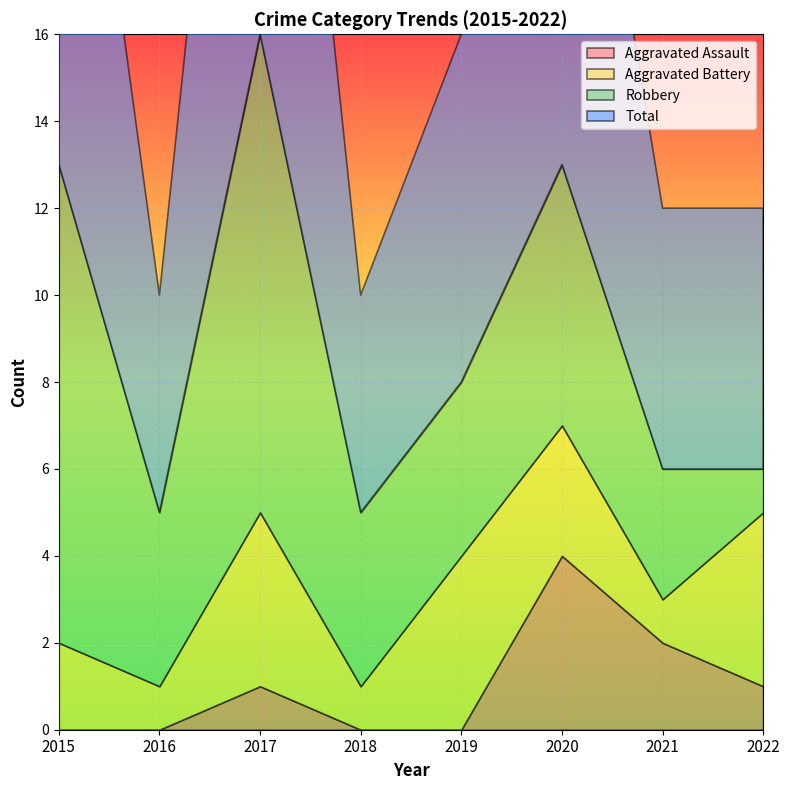

Rank the series at 2017 from highest to lowest value.

Total, Robbery, Aggravated Battery, Aggravated Assault